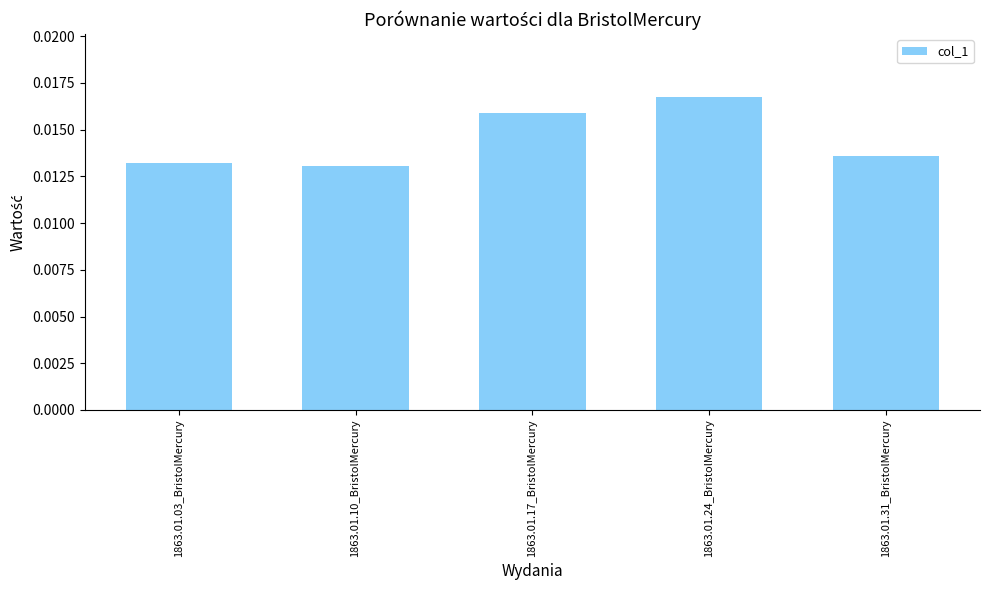

What position from the right is 1863.01.17_BristolMercury?

3